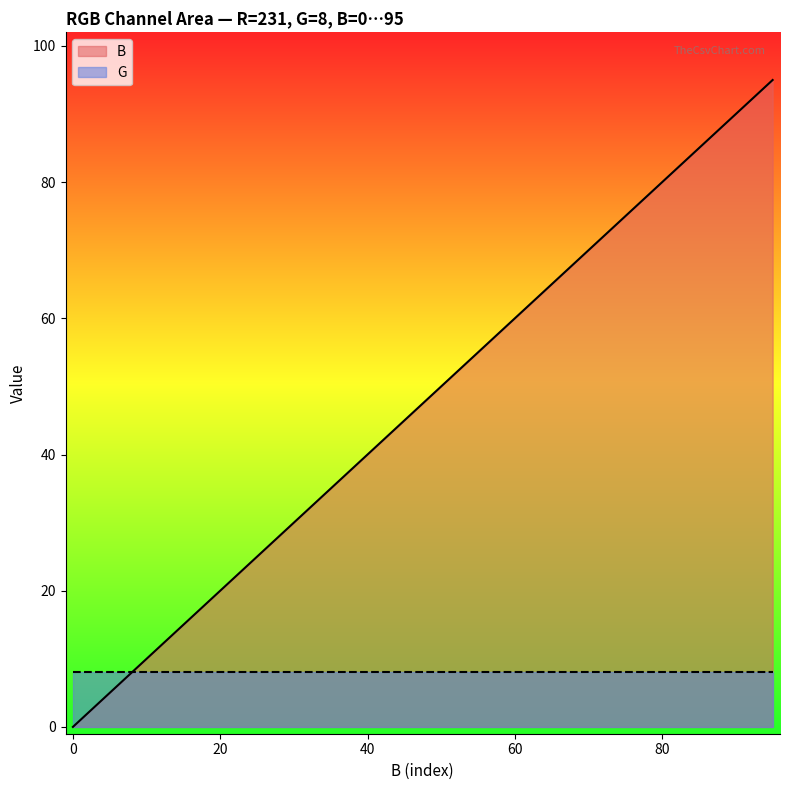

What is the change in value from 45 to 50?

+5